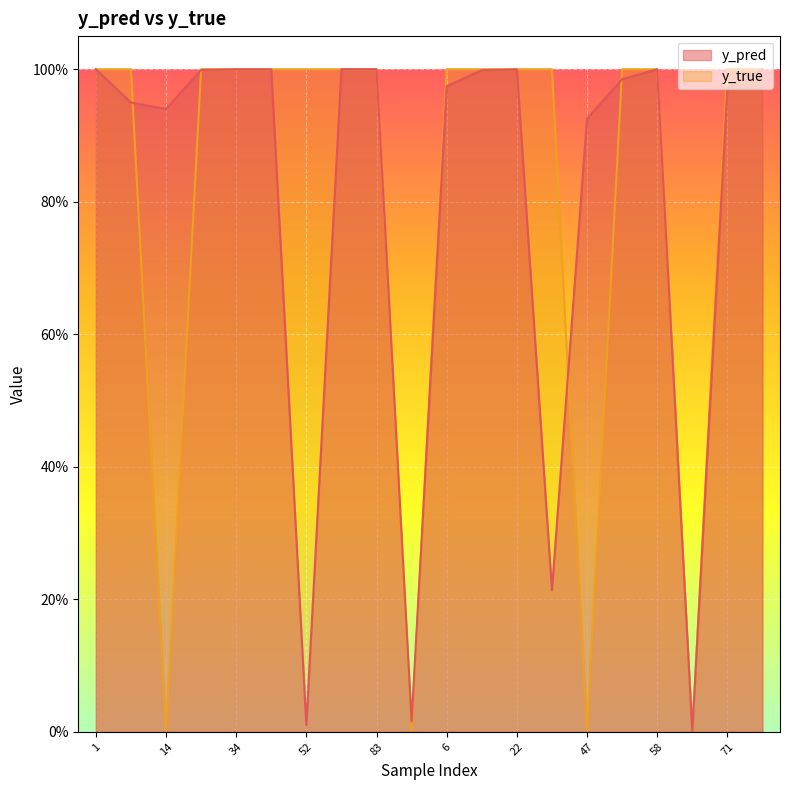

Rank the series at 80 from highest to lowest value.

y_true, y_pred